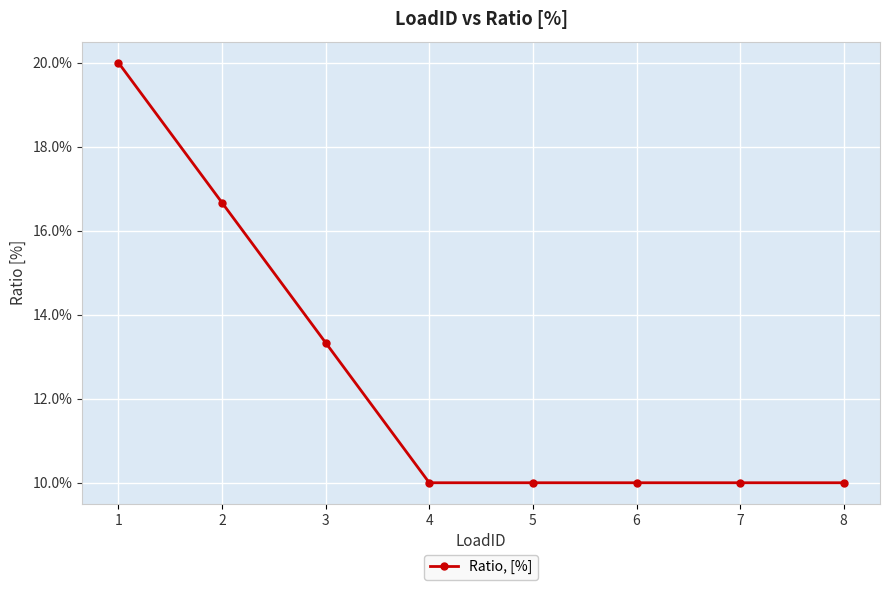

What is the sum of the values at 4 and 5?

0.2